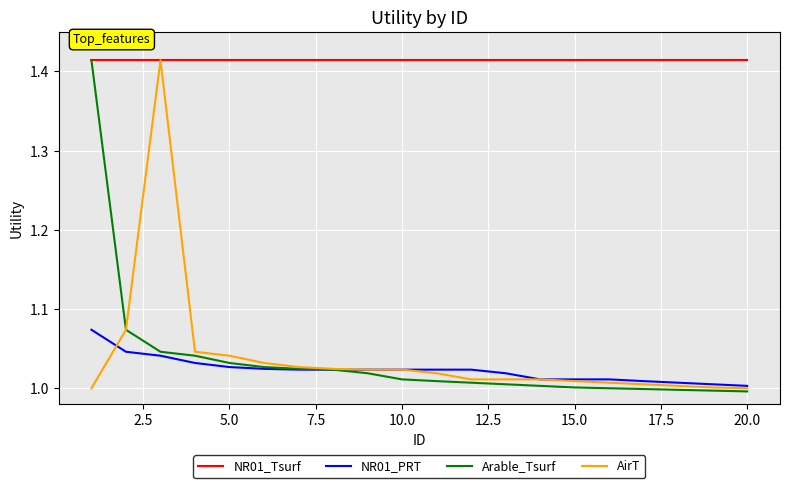

Which series has the largest total across all categories?

NR01_Tsurf